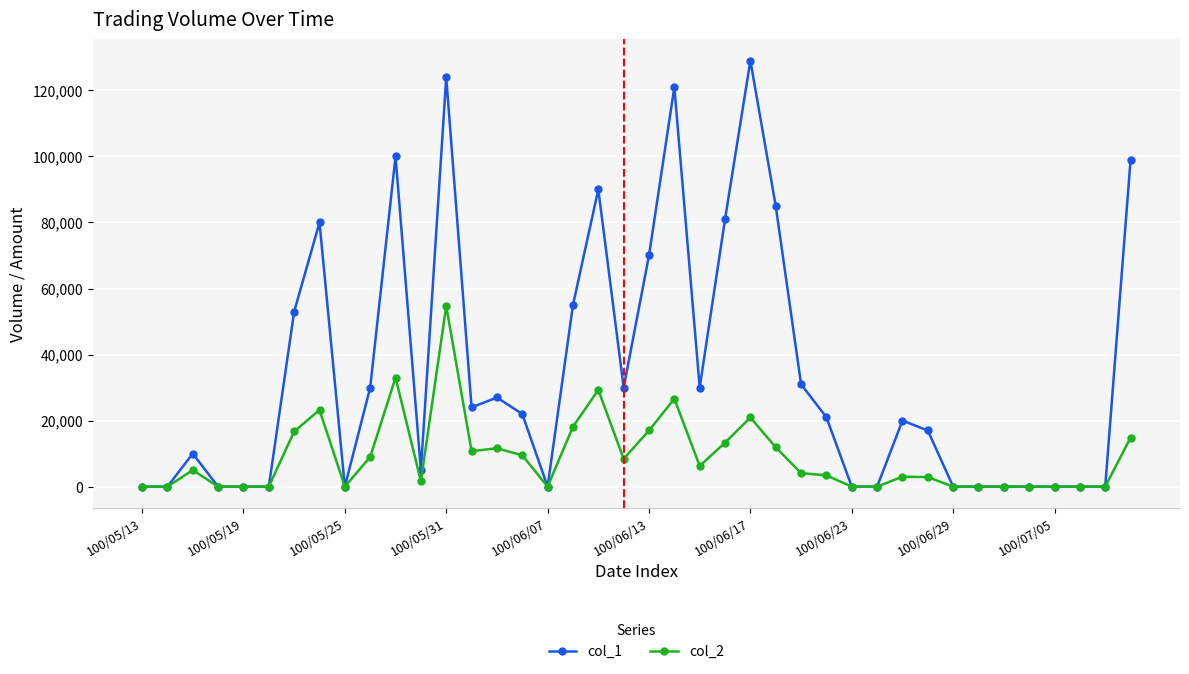

At how many categories does at least one series exceed 9362?

23